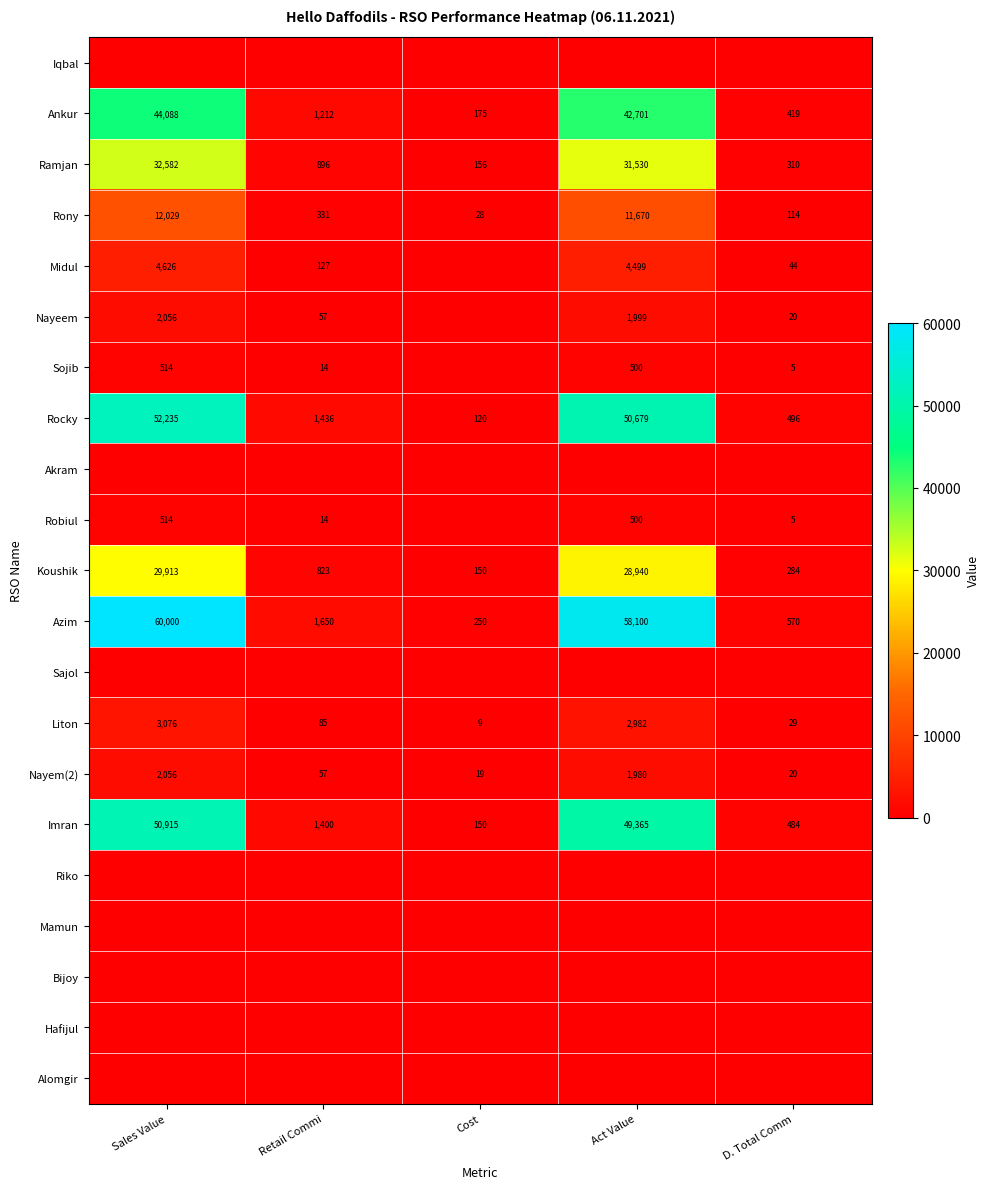

What is the difference between the maximum and minimum values in the Ankur series?

43913